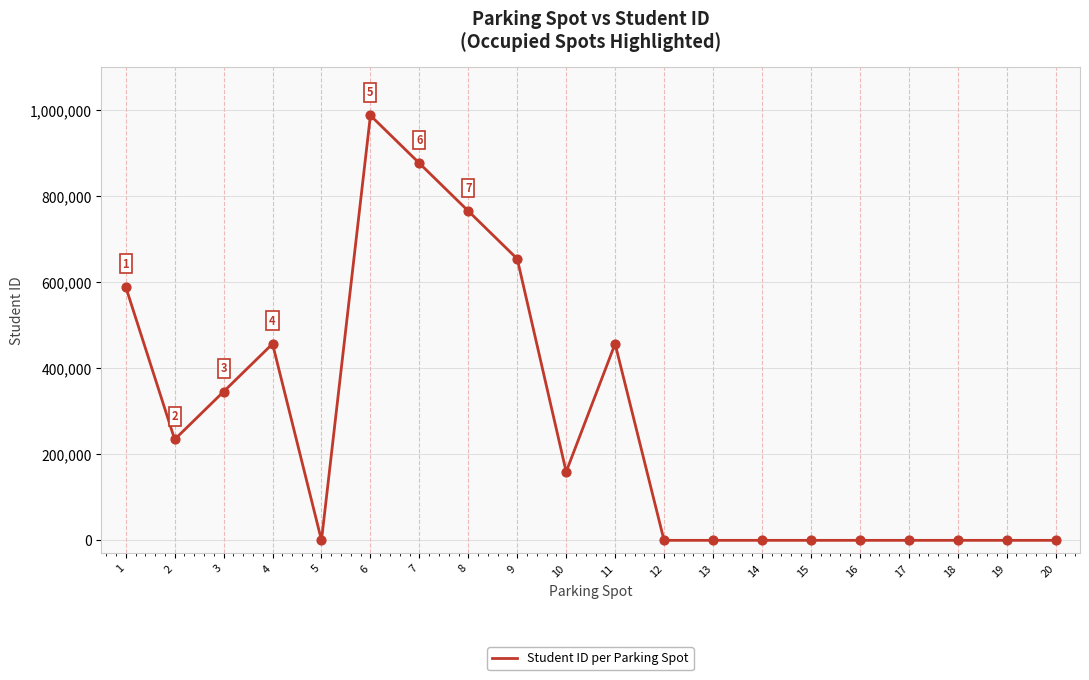

Approximately how many times larger is the value at 8 compared to 11?

1.7